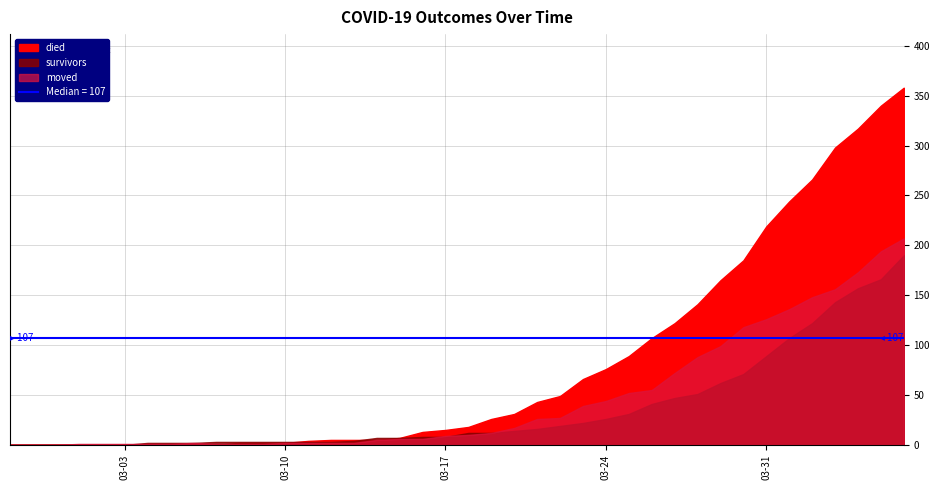

The survivors series shows 46 at 2020-04-01. True or false?

False